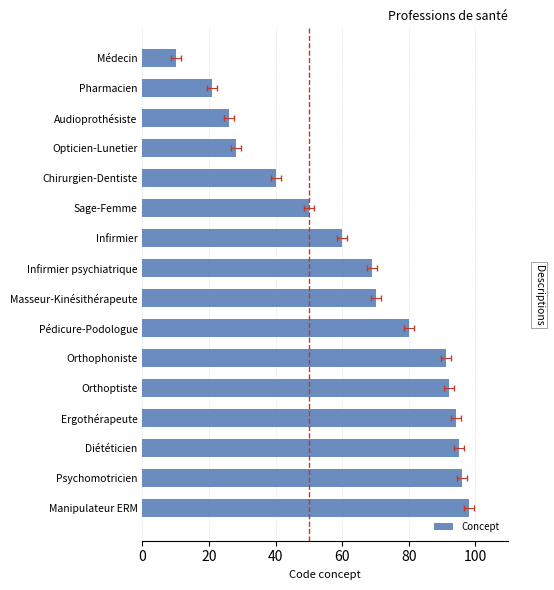

Reading left to right, extract all data points from this chart.

98	96	95	94	92	91	80	70	69	60	50	40	28	26	21	10